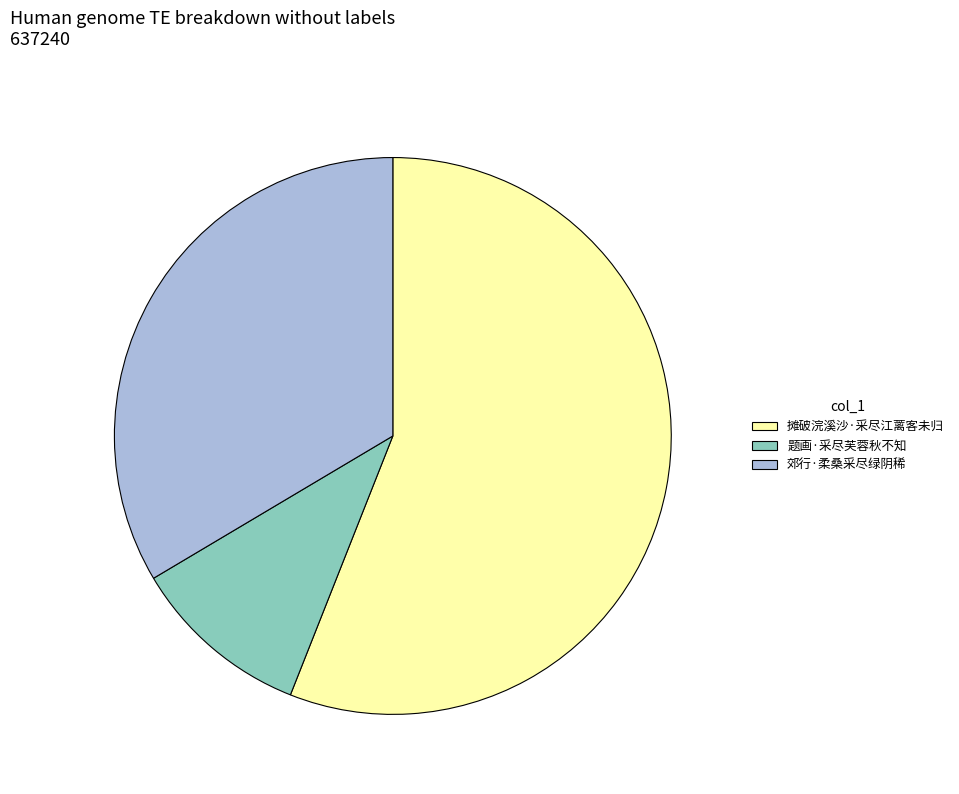

Is it true that 郊行·柔桑采尽绿阴稀 is 34% of the pie?

True